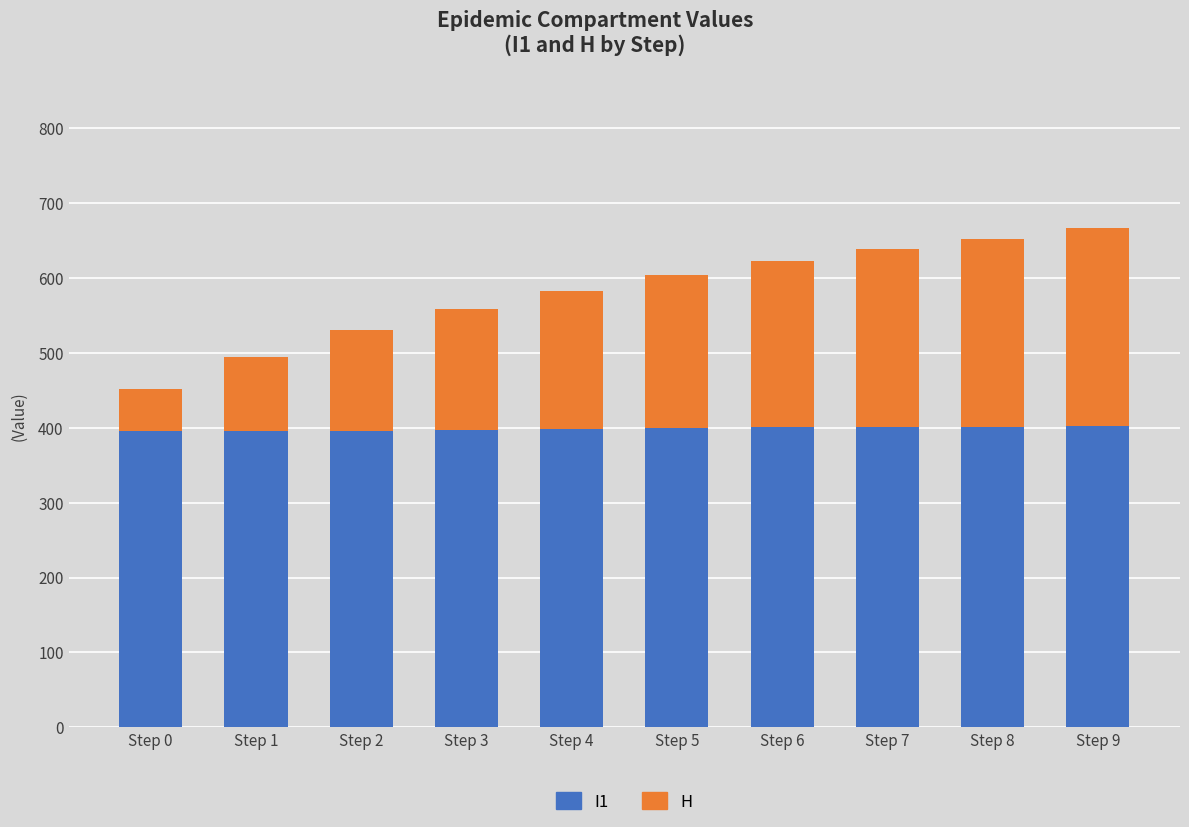

Read the I1 value at Step 9.

401.6